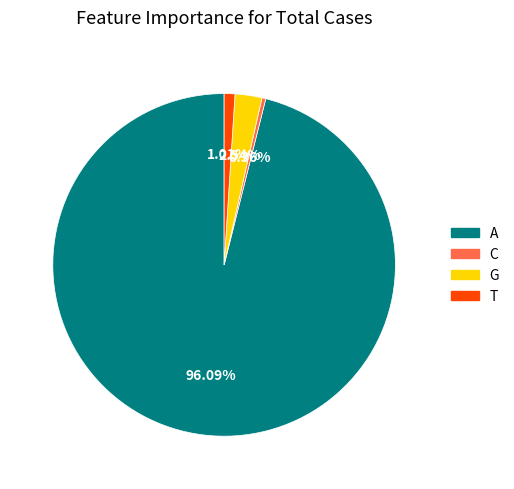

Count the number of slices in the pie.

4